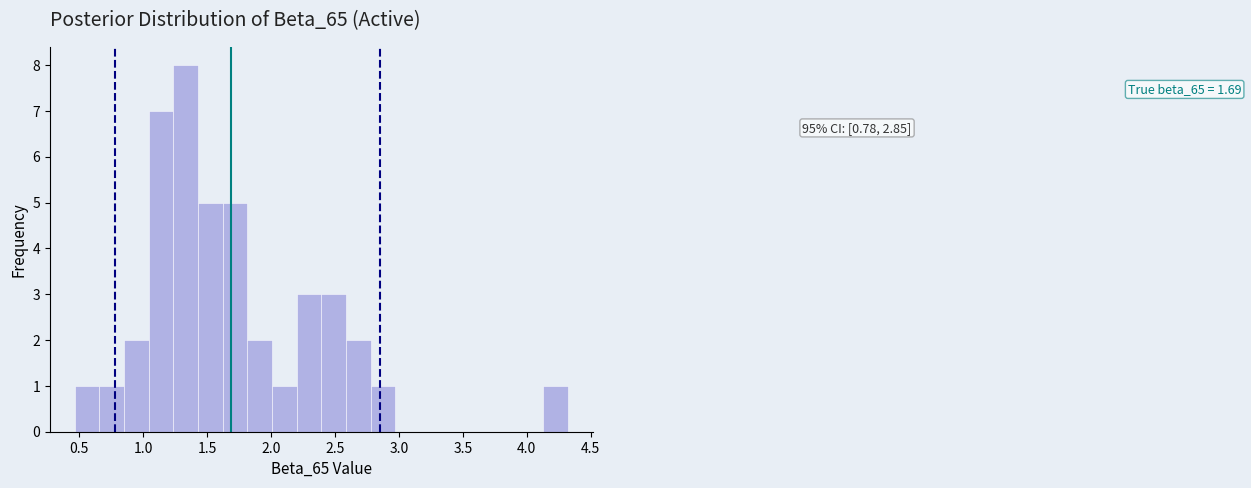

Around what value on the x-axis is the tallest bar? Give the approximate position of its centre, as read against the axis.

1.35